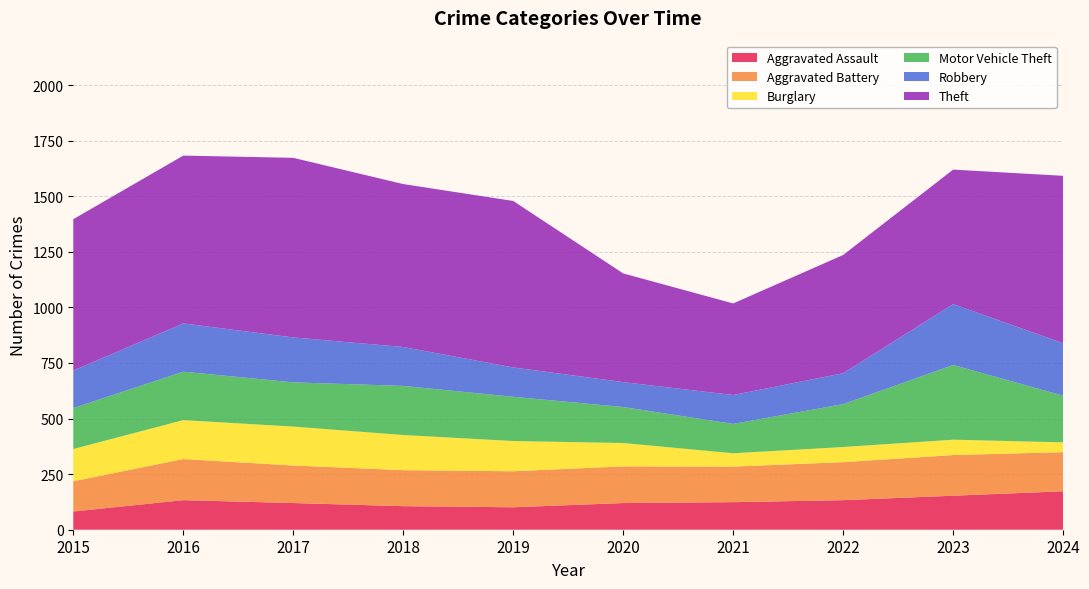

Reading left to right, transcribe all the data shown in this chart.

Aggravated Assault: 2015=82	2016=133	2017=120	2018=106	2019=101	2020=120	2021=124	2022=133	2023=153	2024=173
Aggravated Battery: 2015=136	2016=185	2017=169	2018=162	2019=162	2020=165	2021=160	2022=171	2023=183	2024=176
Burglary: 2015=145	2016=175	2017=175	2018=158	2019=136	2020=105	2021=60	2022=68	2023=69	2024=44
Motor Vehicle Theft: 2015=184	2016=218	2017=199	2018=221	2019=199	2020=162	2021=132	2022=193	2023=336	2024=210
Robbery: 2015=169	2016=217	2017=202	2018=175	2019=132	2020=112	2021=130	2022=139	2023=274	2024=236
Theft: 2015=681	2016=755	2017=808	2018=733	2019=749	2020=489	2021=412	2022=532	2023=605	2024=753